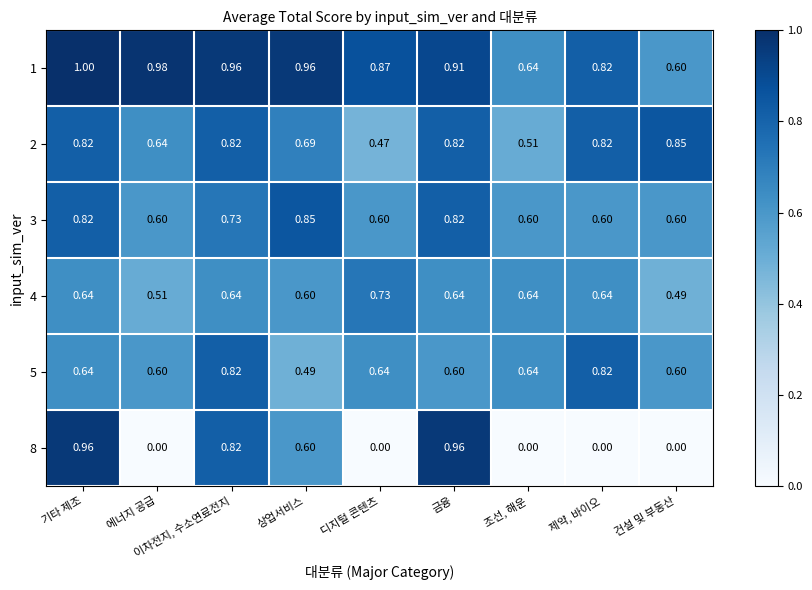

Which category has the highest value across all series?

기타 제조